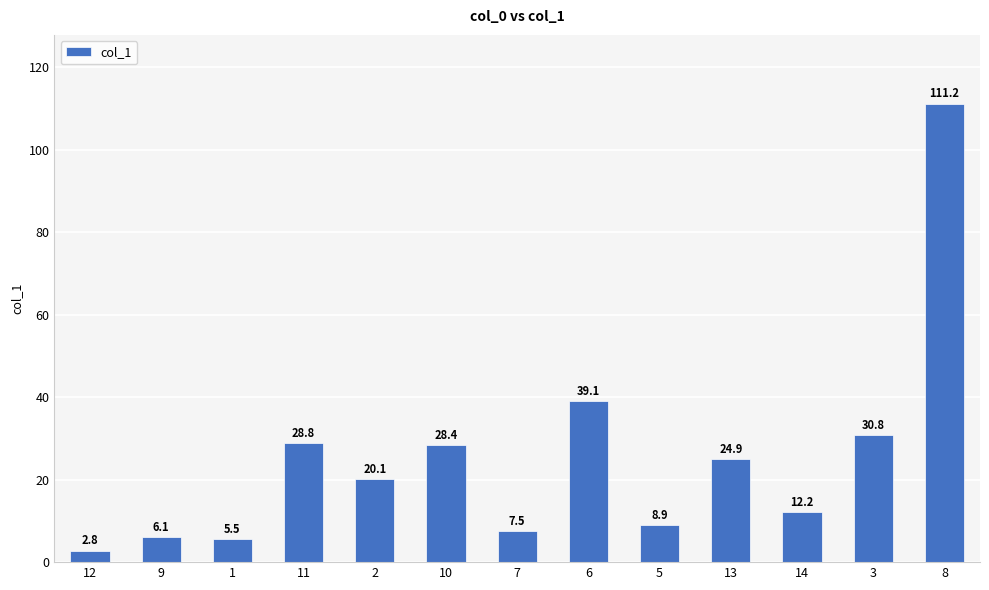

What is the maximum value shown in the chart?

111.2